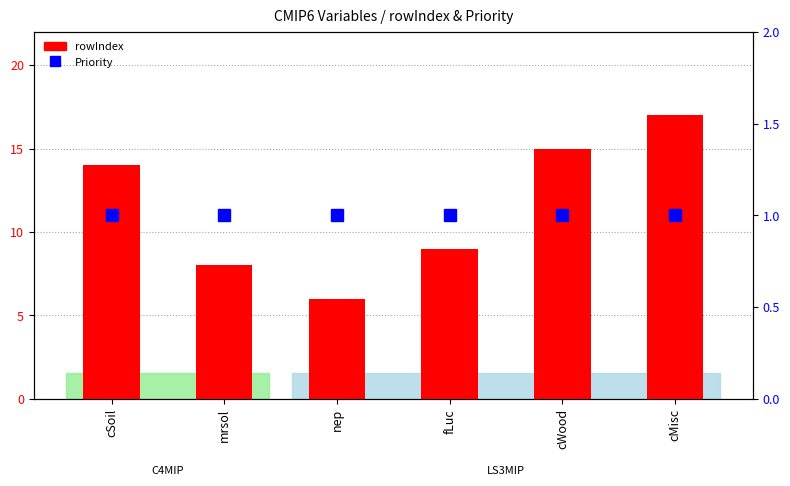

What is the difference between the second highest and minimum values in the rowIndex series?

9